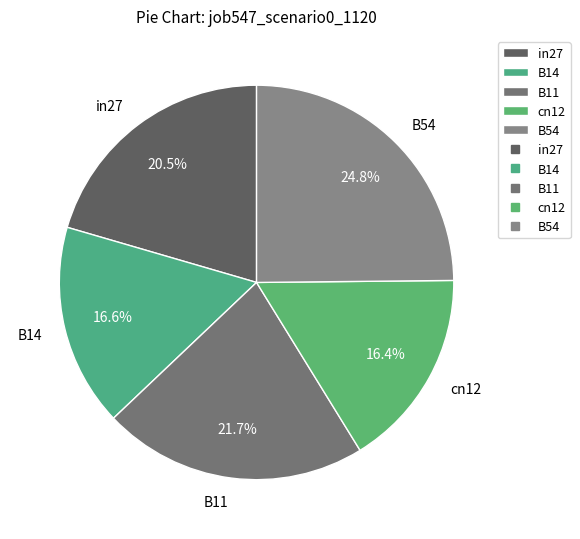

To the nearest percent, what is the combined percentage of in27 and B14?

37%